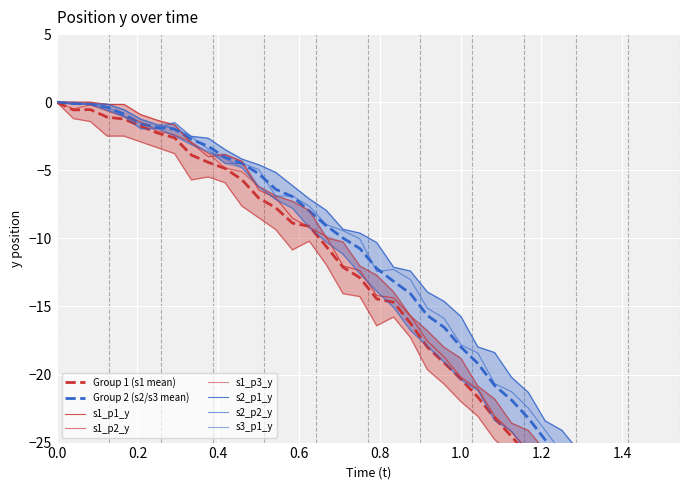

True or false: s1_p2_y and s1_p3_y cross at least once.

False